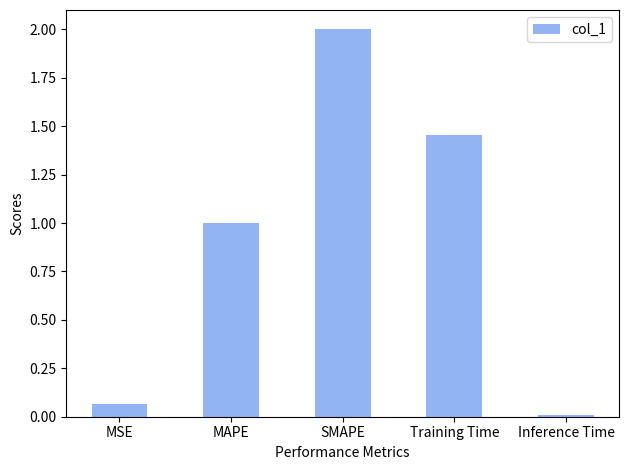

What is the approximate value at MAPE?

1.0